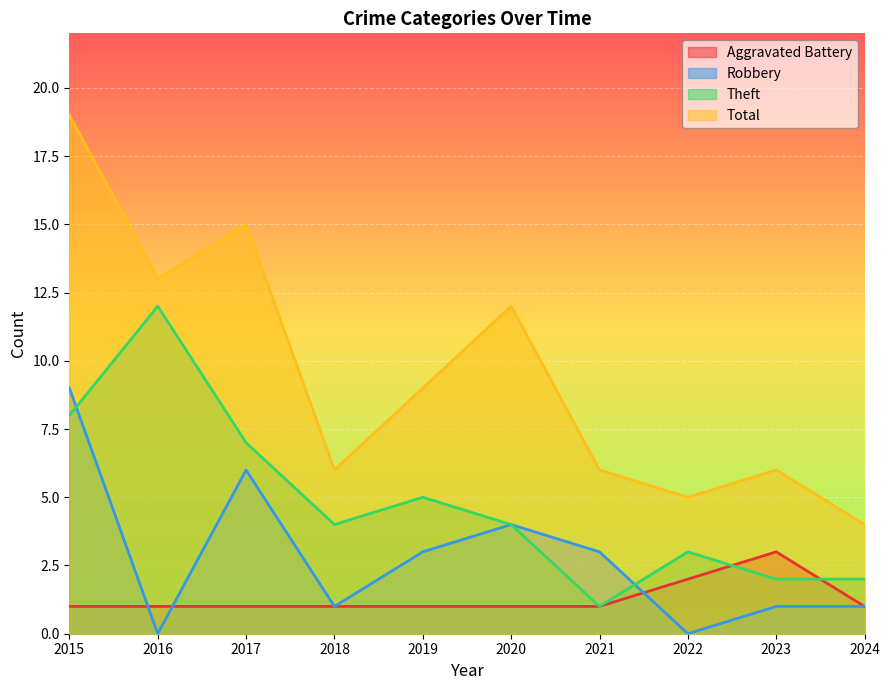

Is it true that Aggravated Battery equals 1 at 2017?

True